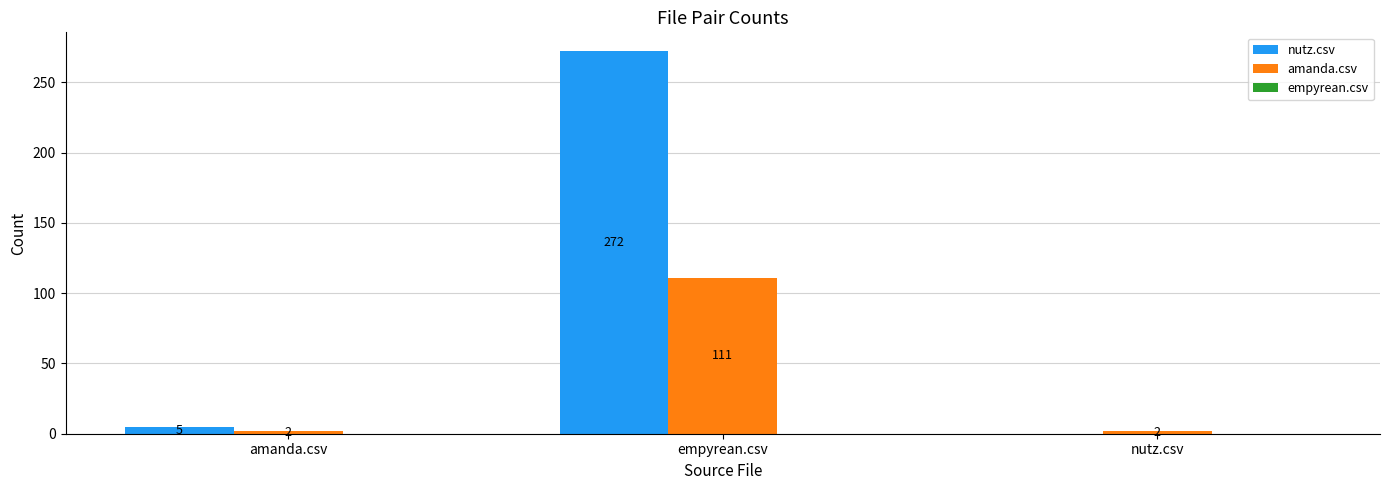

What is the average value of the amanda.csv series?

38